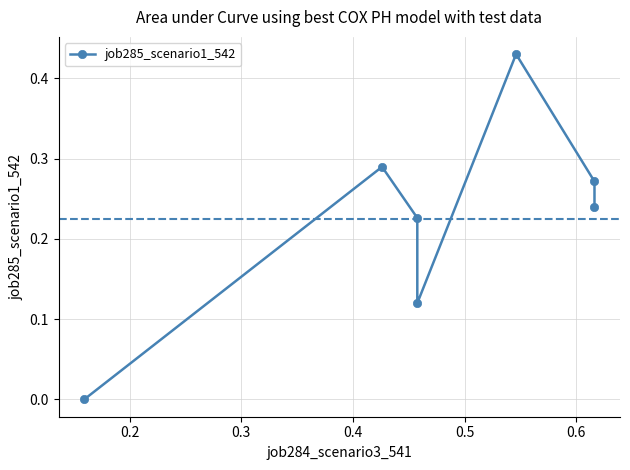

How many data points are above 0?

6